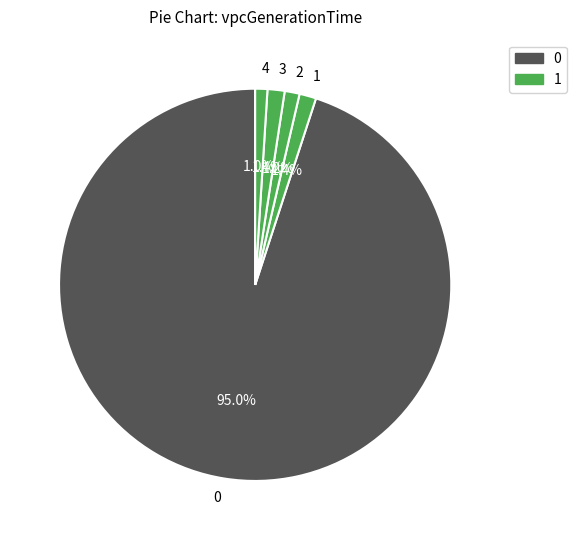

Is 3 the majority of the pie?

No